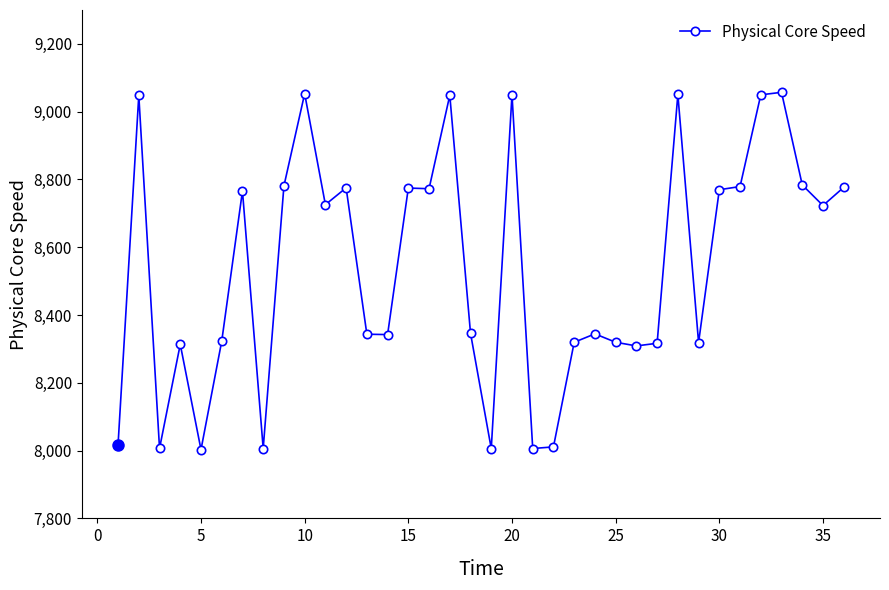

How many lines are shown in the chart?

1